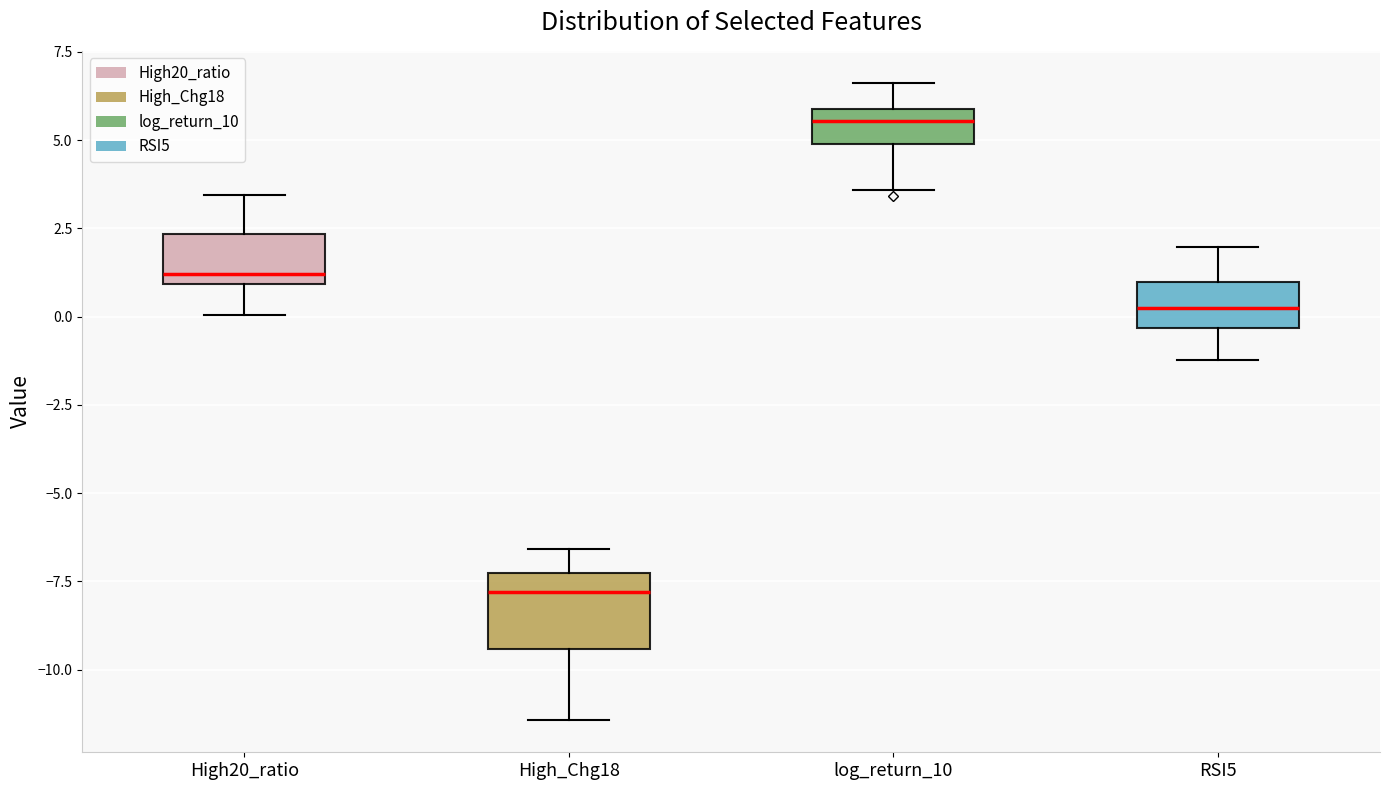

Reading left to right, read every box against the y-axis: the position of its median line, the range the box covers, and the ends of its whiskers. The values are not printed on the chart, so give them approximately, as read against the axis.

High20_ratio: median 1.0 (just above the box's lower edge), box 1.0 to 2.5, whiskers 0.0 to 3.5
High_Chg18: median -8.0, box -9.5 to -7.5, whiskers -11.5 to -6.5
log_return_10: median 5.5, box 5.0 to 6.0, whiskers 3.5 to 6.5
RSI5: median 0.0, box -0.5 to 1.0, whiskers -1.0 to 2.0